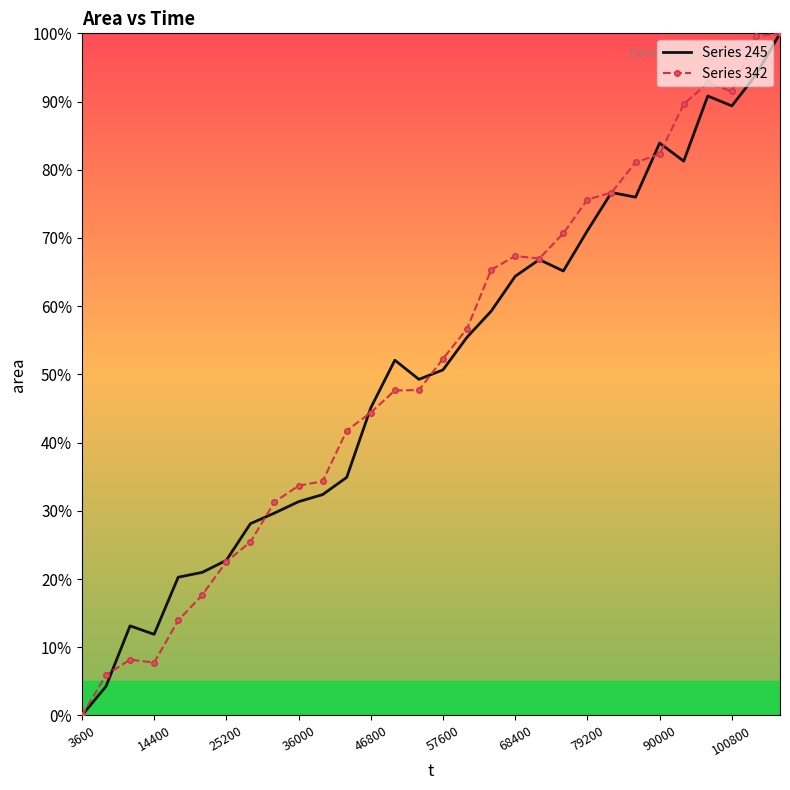

What is the highest value of the Series 245 series?

100.0